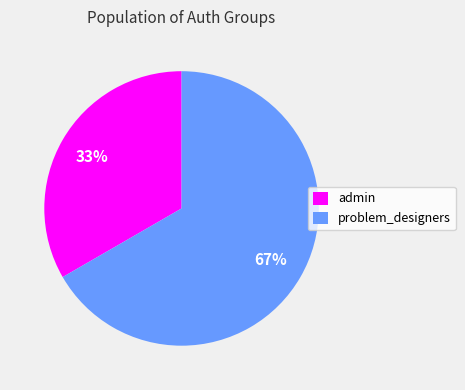

Combined, do admin and problem_designers account for over 50%?

Yes